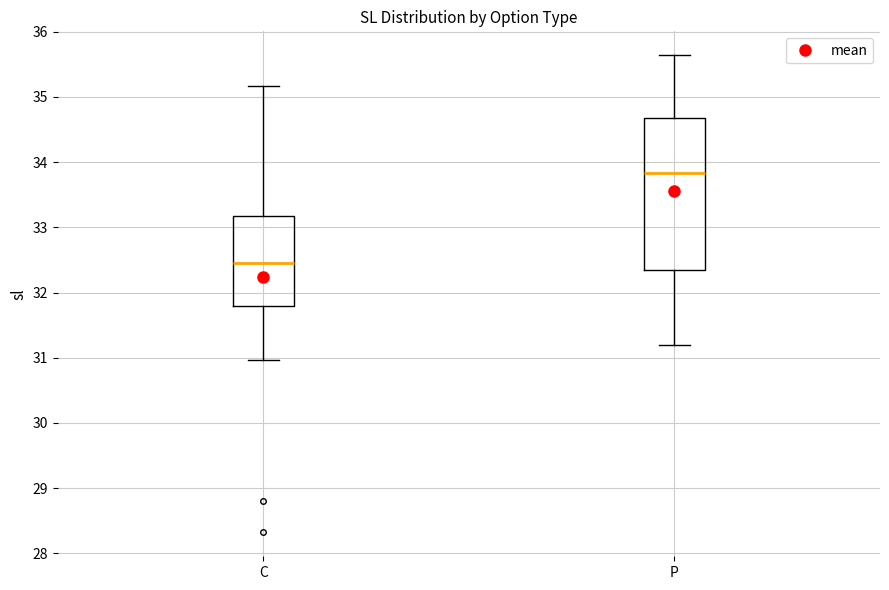

Which box's median line is the highest?

P